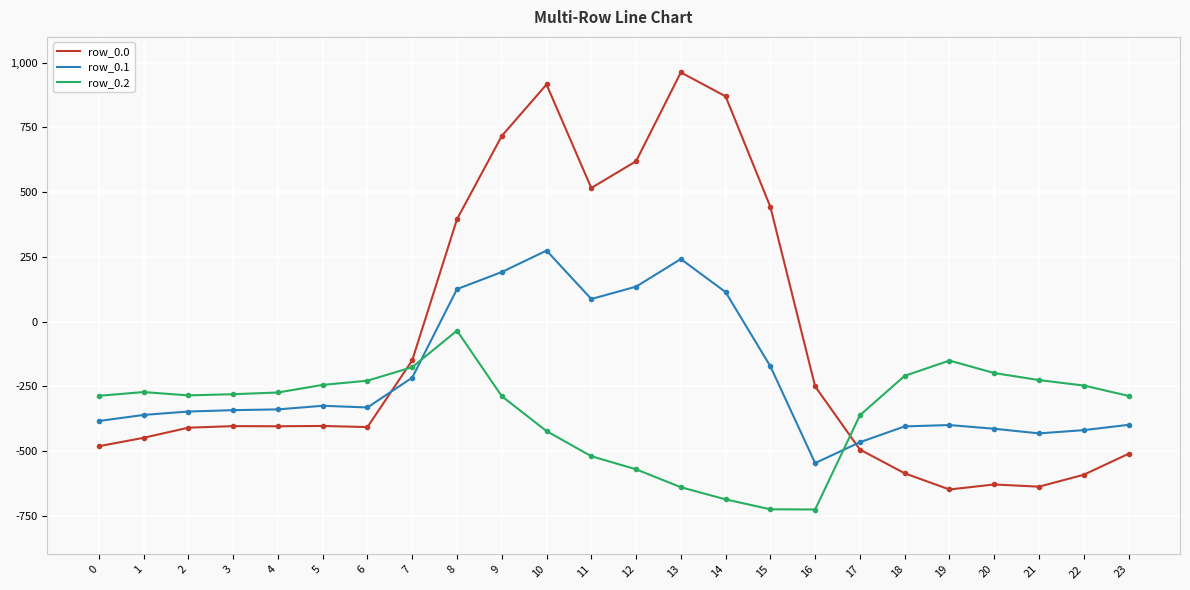

List the series in order of their overall mean, lowest first.

row_0.2, row_0.1, row_0.0